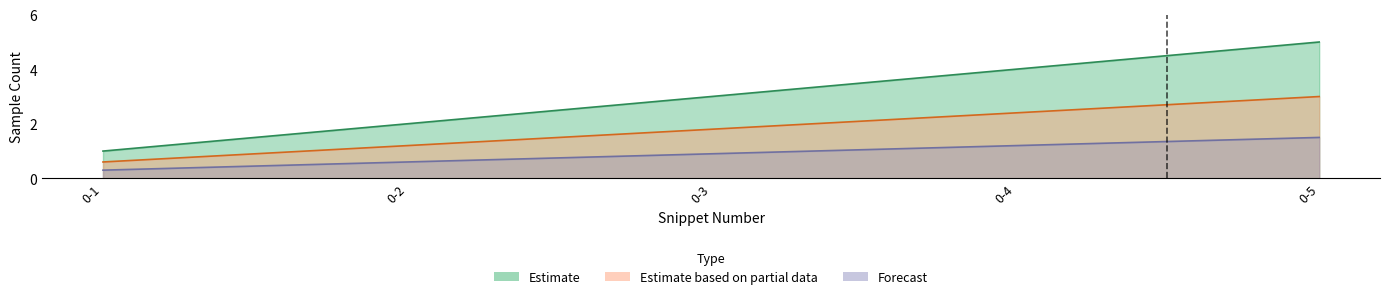

Is it true that Estimate equals 3.0 at 0-3?

True